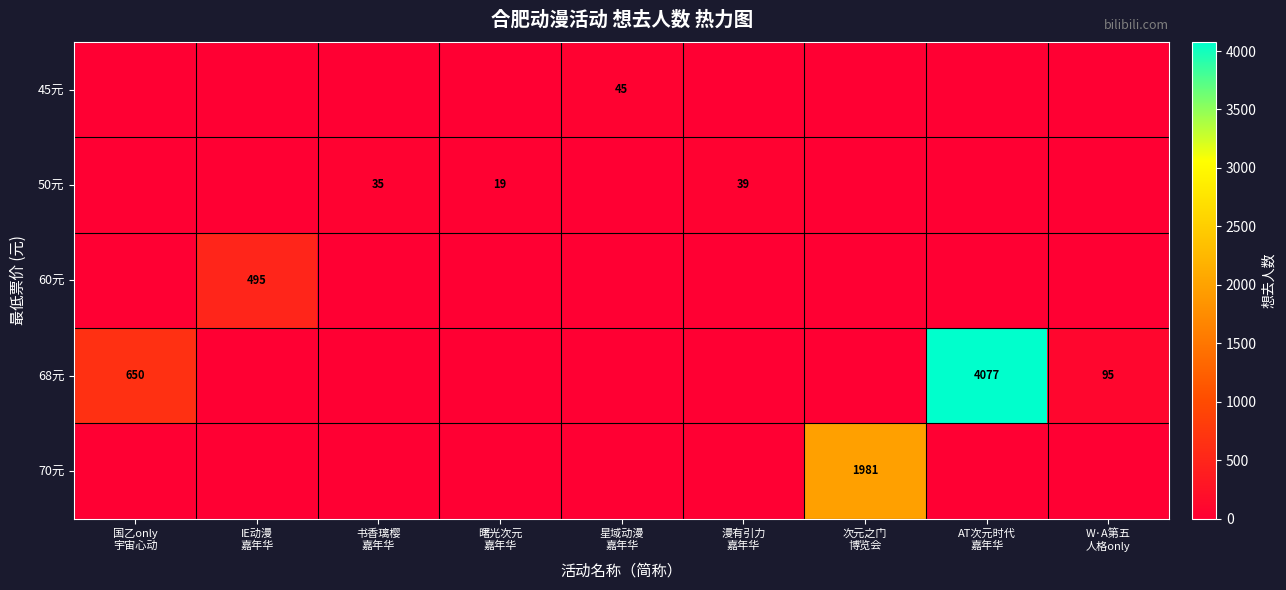

How many categories are shown in the chart?

9